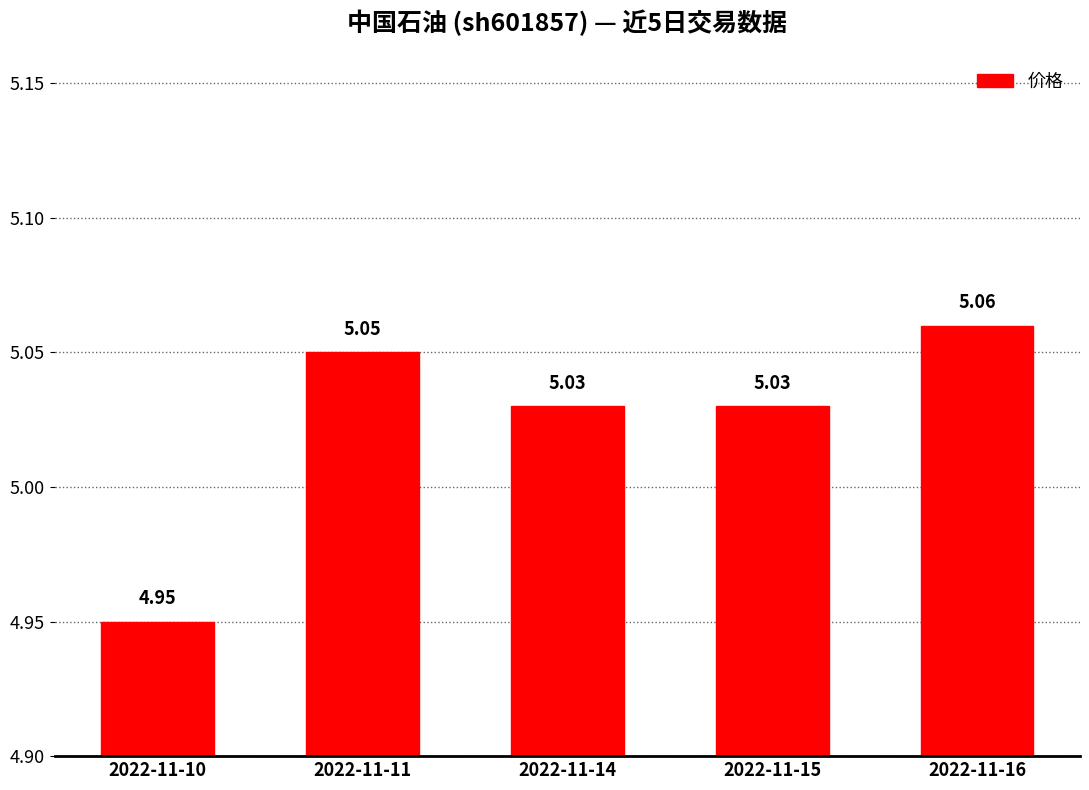

Does the chart contain any negative values?

No